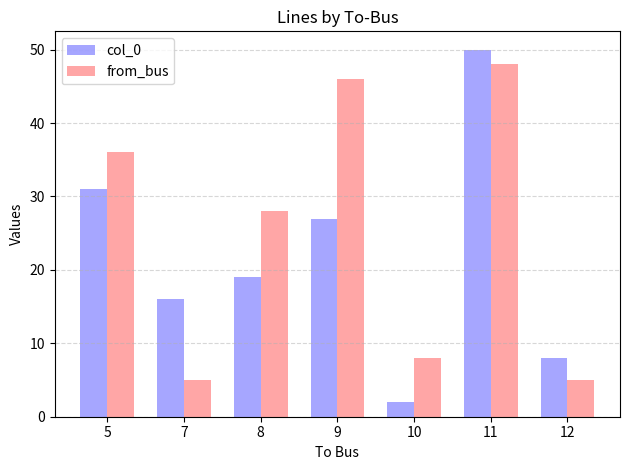

Where is from_bus nearest to the value 26?

8